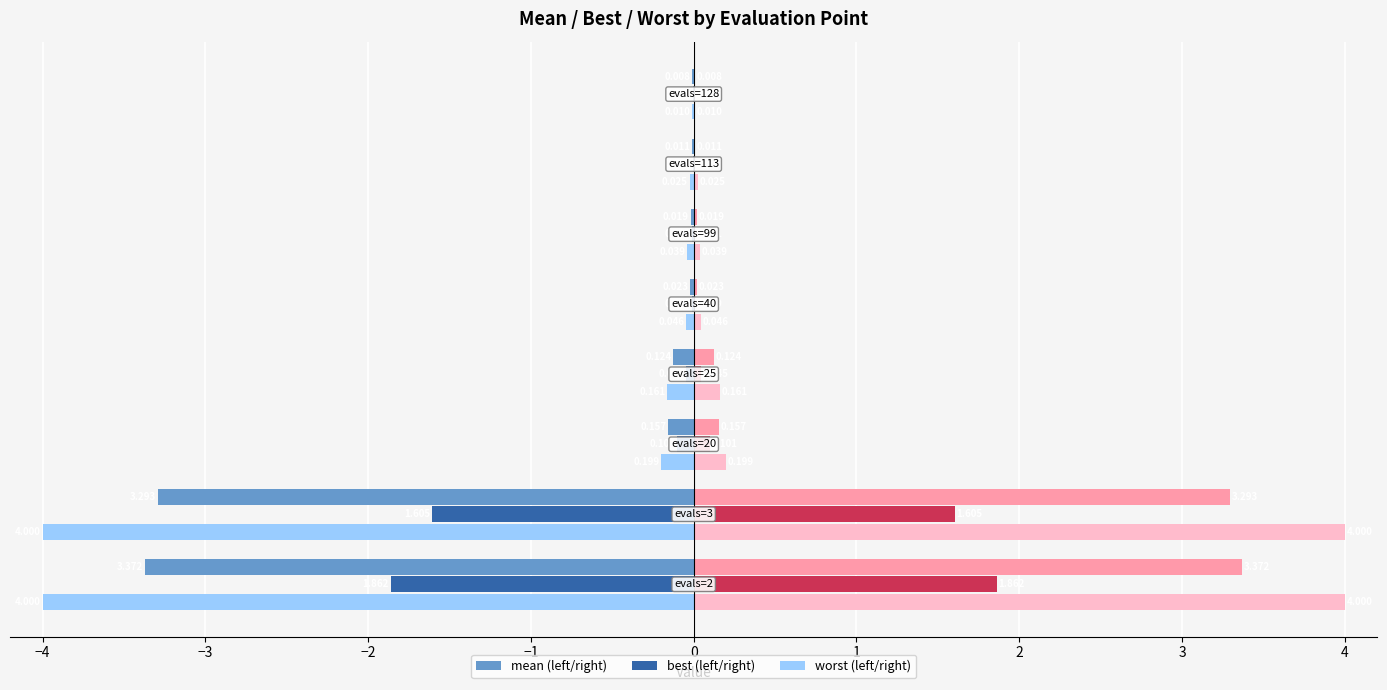

What is the average value of the best series?

-0.5